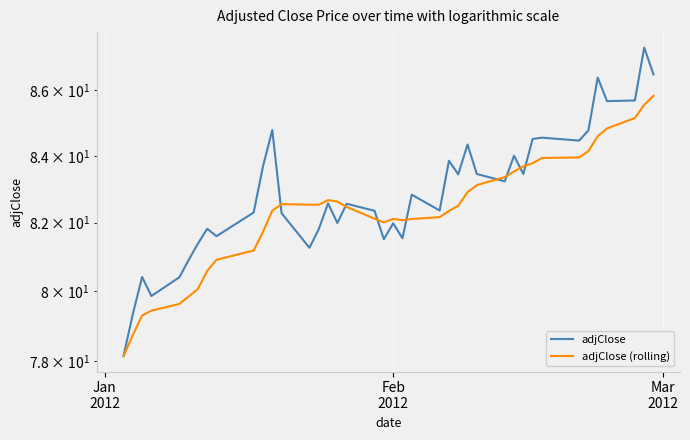

How many data points does each series have?

40